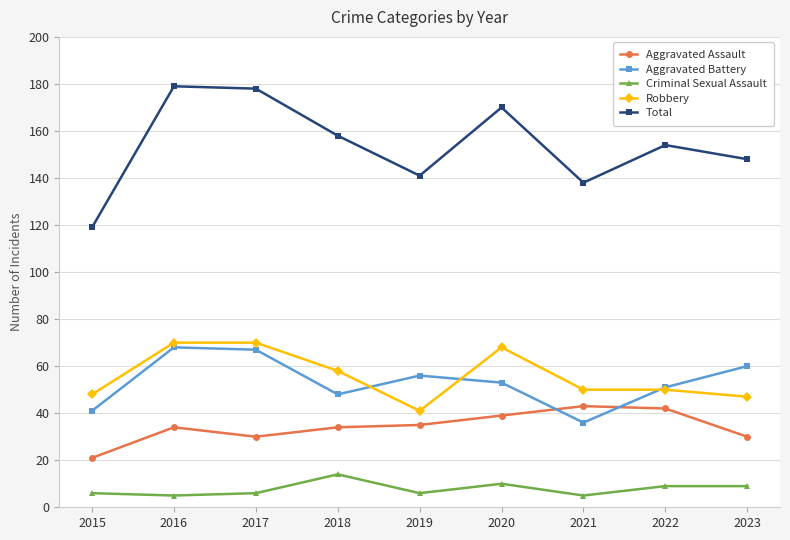

What is the sum of all Robbery values?

502